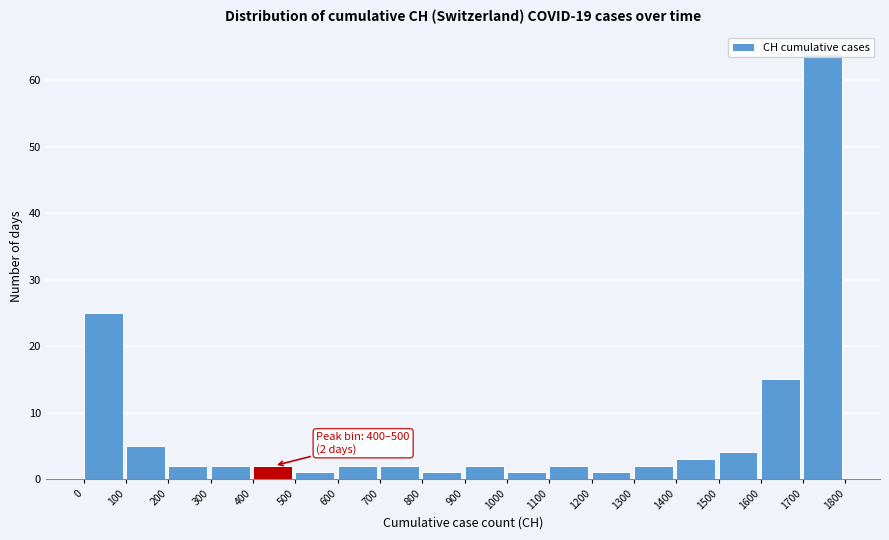

Over which range of the x-axis is the bar tallest?

1700 to 1800